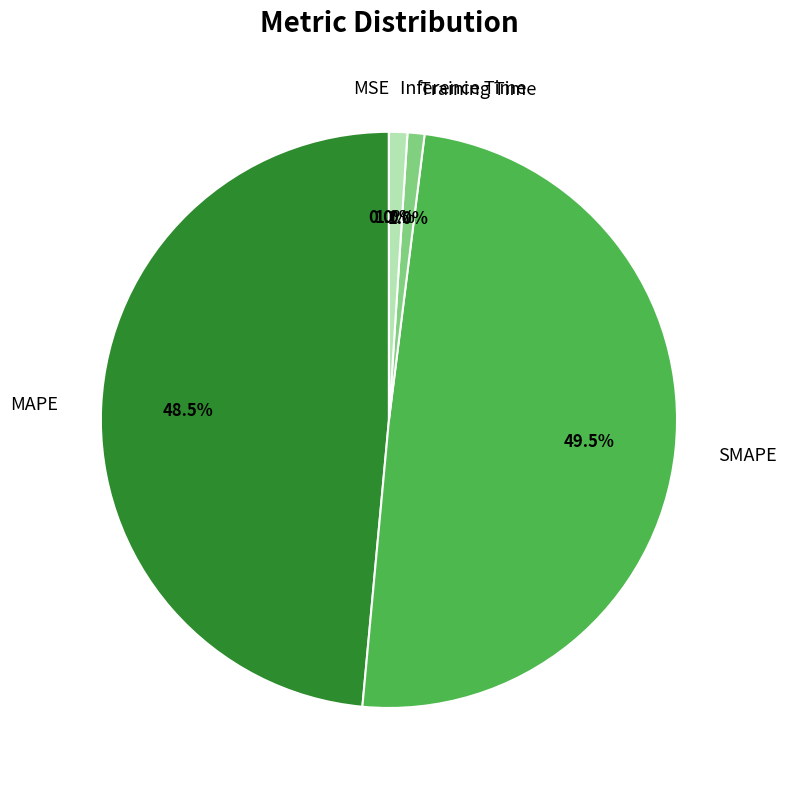

Approximately how many times larger is the value at SMAPE compared to MAPE?

1.0